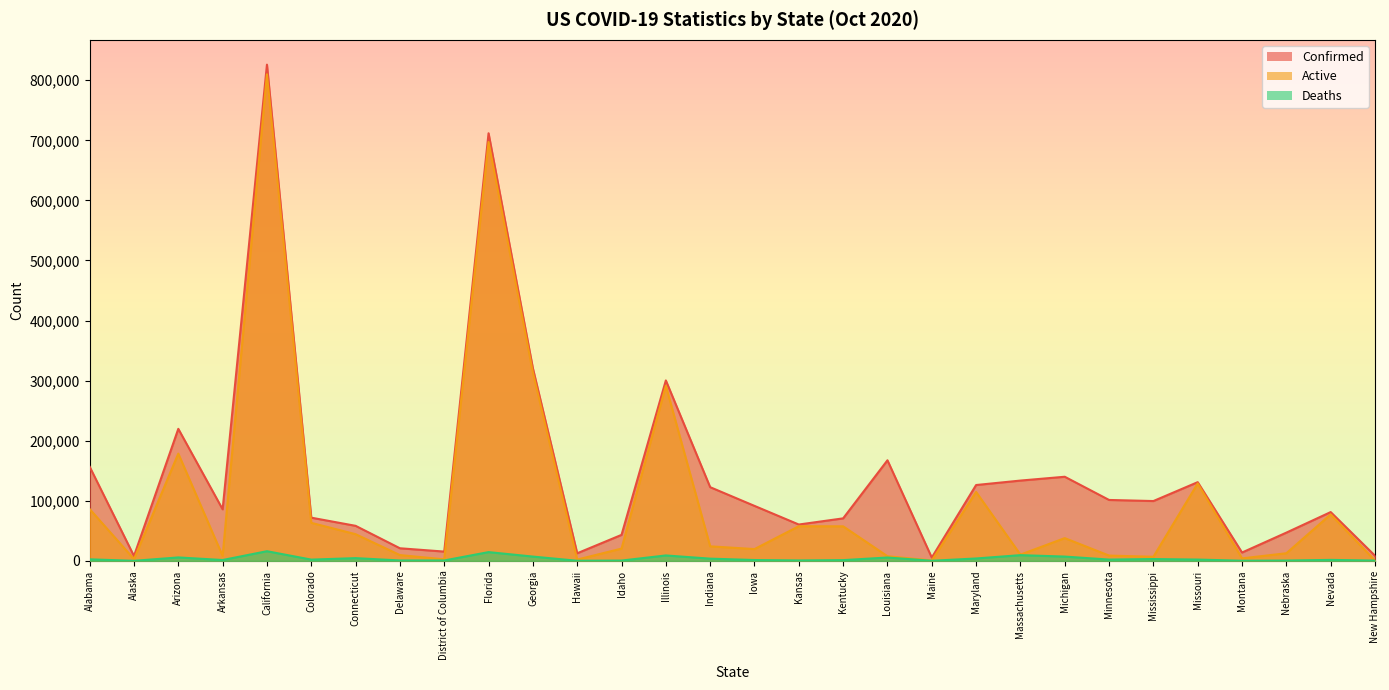

Rank the categories by Deaths value from lowest to highest.

Alaska, Maine, Hawaii, Montana, New Hampshire, Idaho, Nebraska, District of Columbia, Delaware, Kansas, Kentucky, Iowa, Arkansas, Nevada, Colorado, Minnesota, Missouri, Alabama, Mississippi, Indiana, Maryland, Connecticut, Louisiana, Arizona, Georgia, Michigan, Illinois, Massachusetts, Florida, California